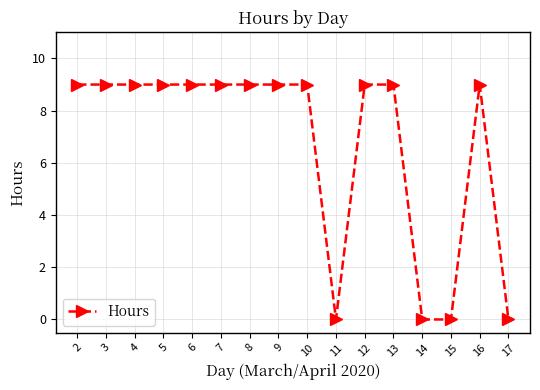

Approximately how many times larger is the value at 16 compared to 5?

1.0